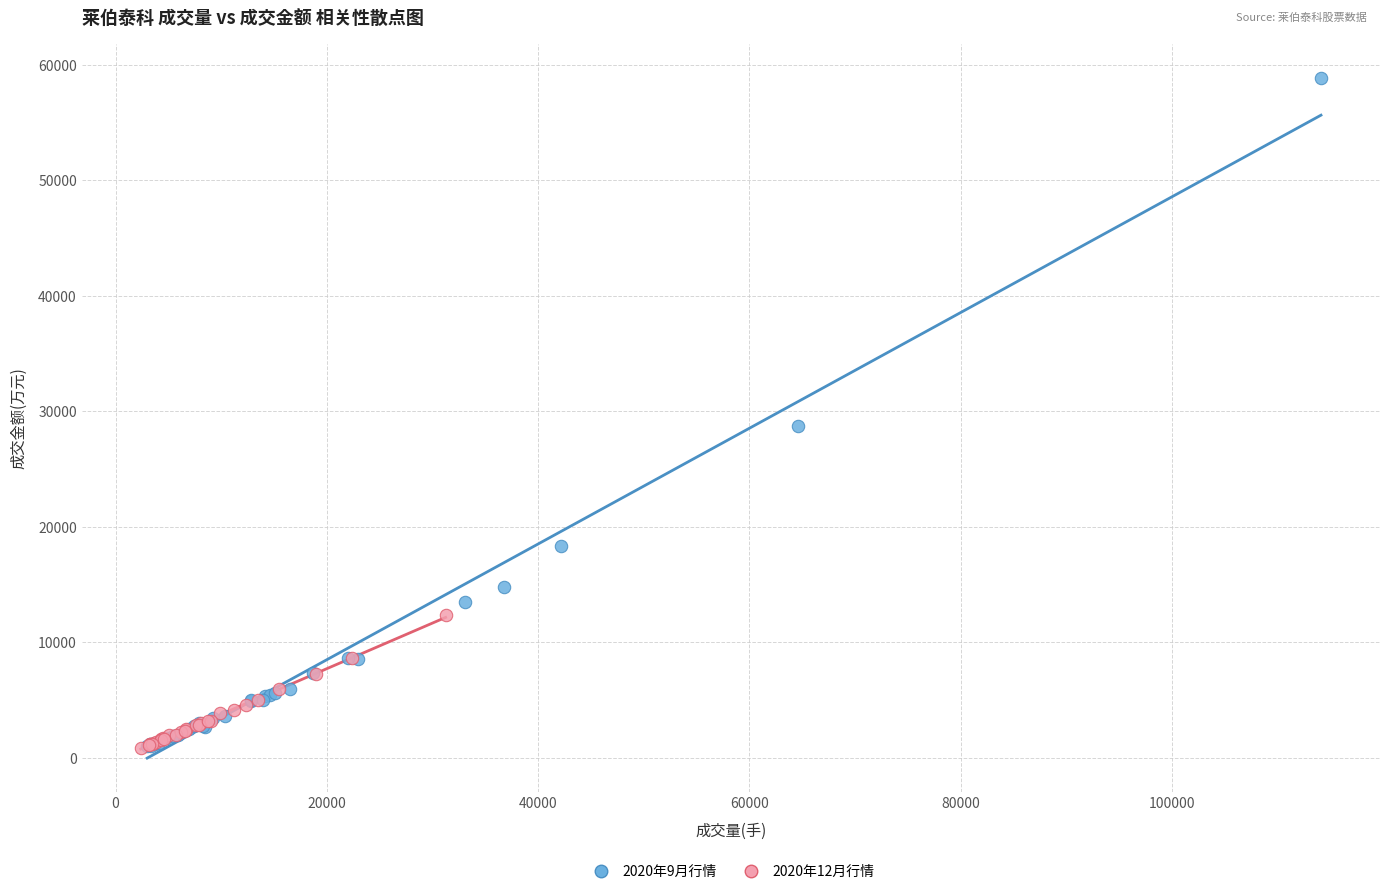

Which series has the largest Y range (max minus min)?

2020年9月行情